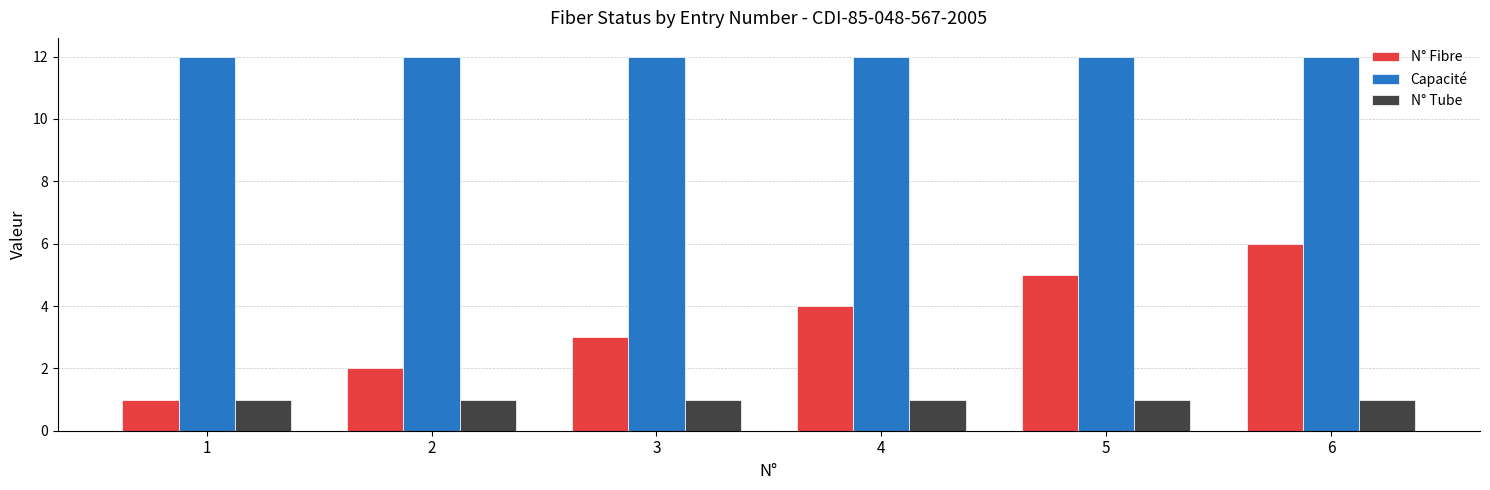

Which series has the largest range (max minus min)?

N° Fibre